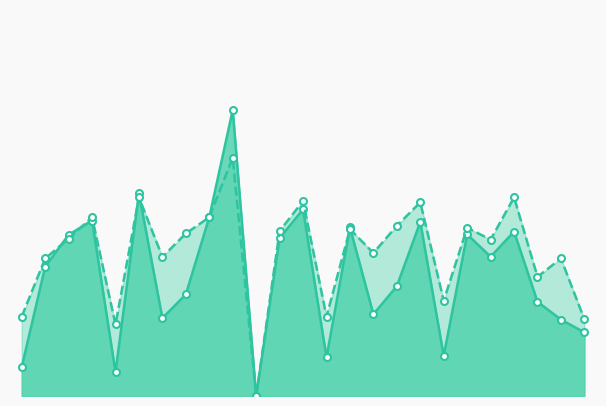

Between 19 and 11, which is larger?

19